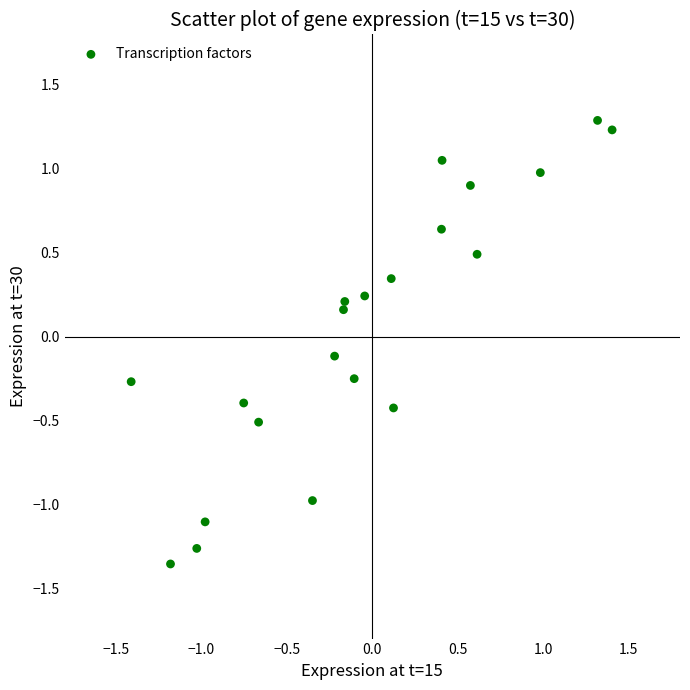

What is the range of X values (max minus min)?

2.8